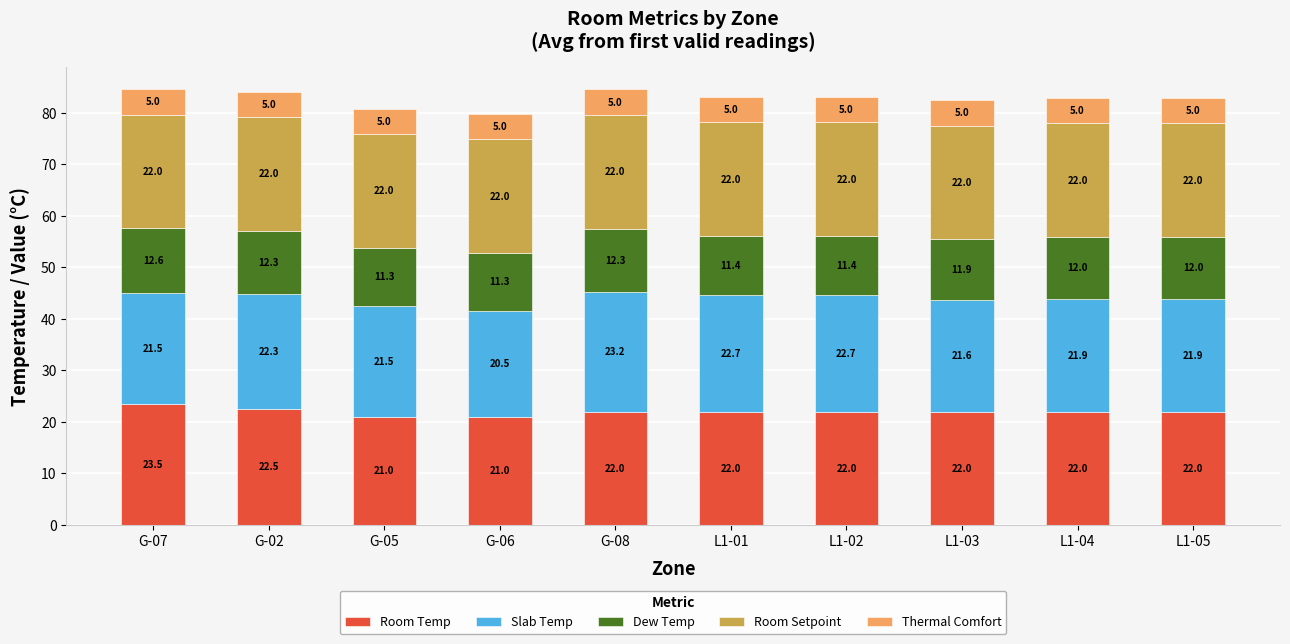

At which category is the sum across all series the highest?

G-07